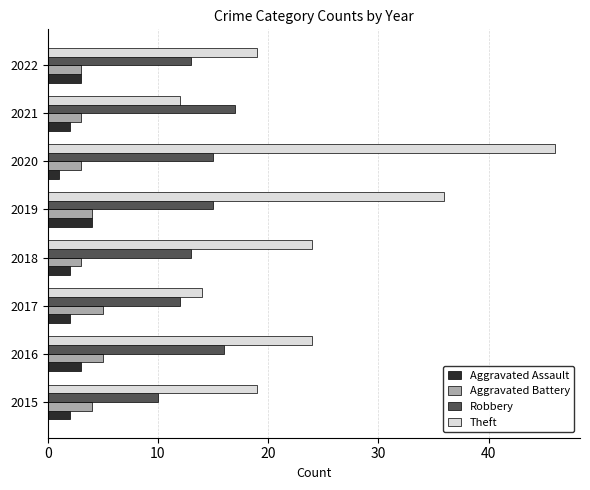

Is the value of Aggravated Assault at 2018 greater than the value of Aggravated Battery at 2022?

No